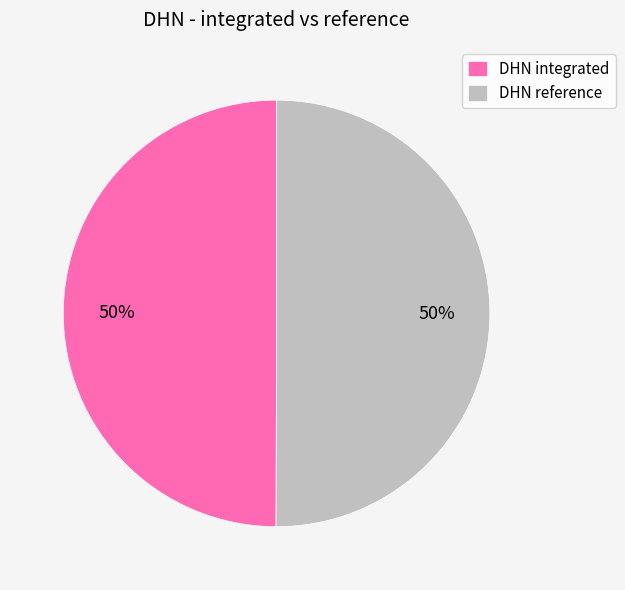

Approximately how many times larger is the value at DHN reference compared to DHN integrated?

1.0